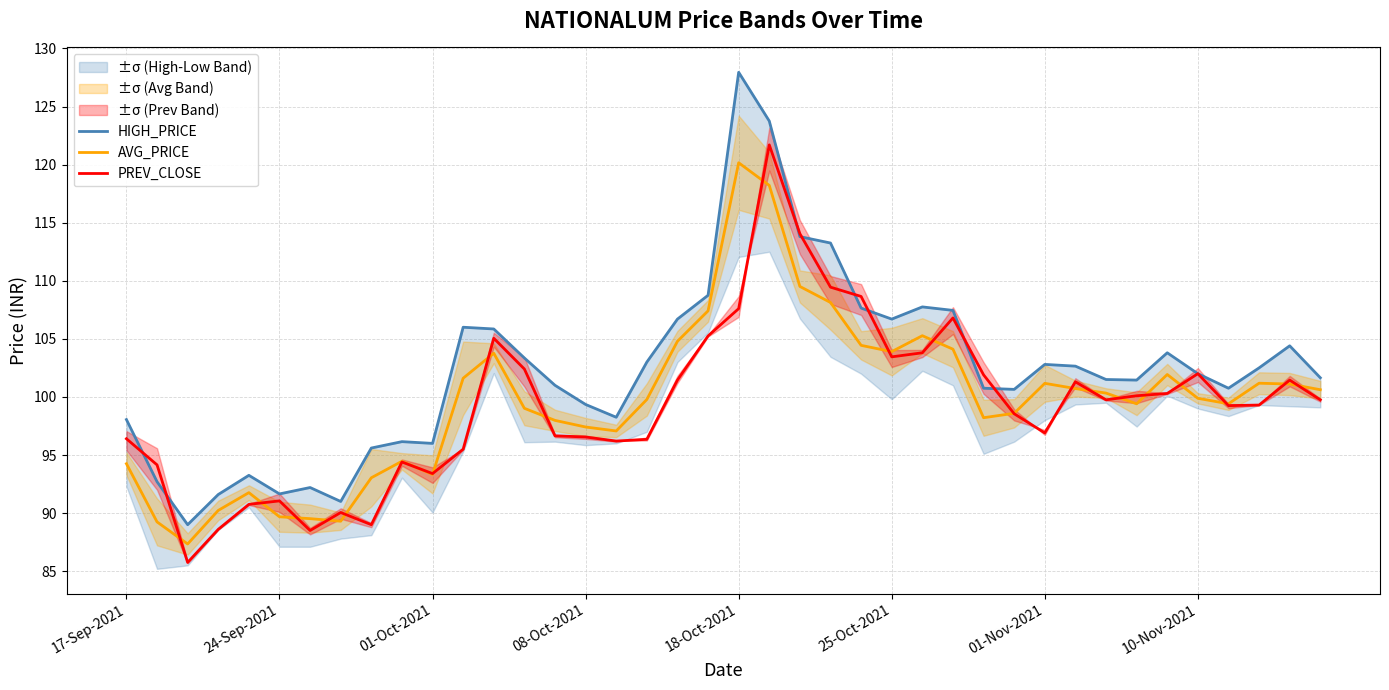

At which category is the sum across all series the highest?

21